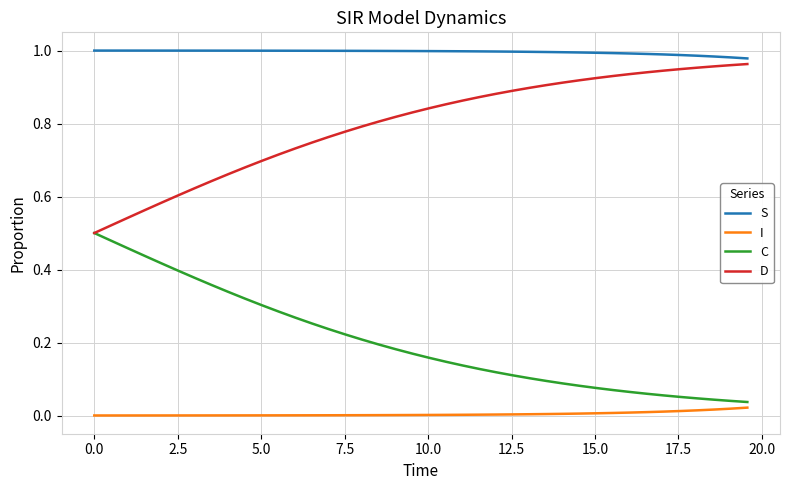

True or false: S and C intersect in this chart.

False